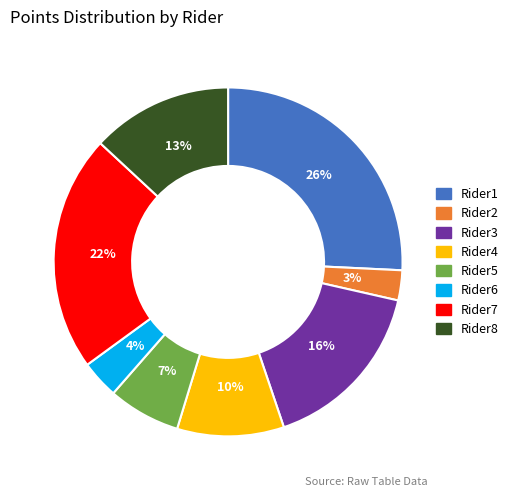

How many segments does this pie chart have?

8